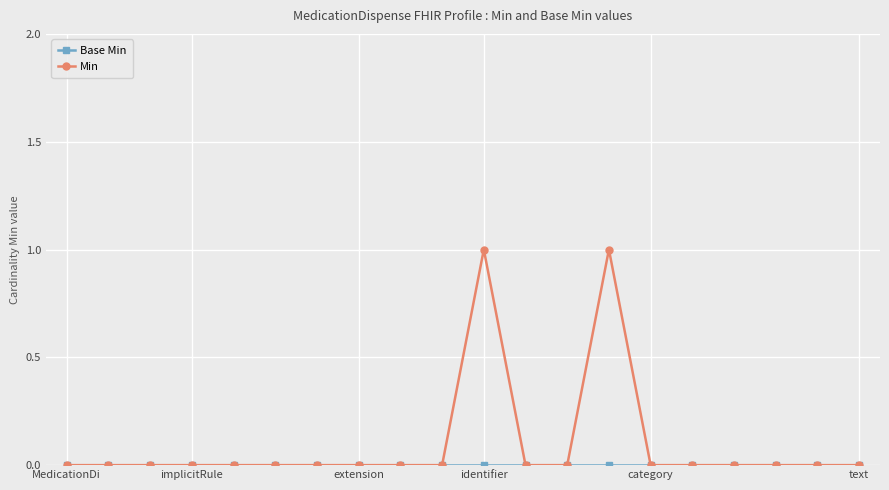

Which series has the largest total across all categories?

Min